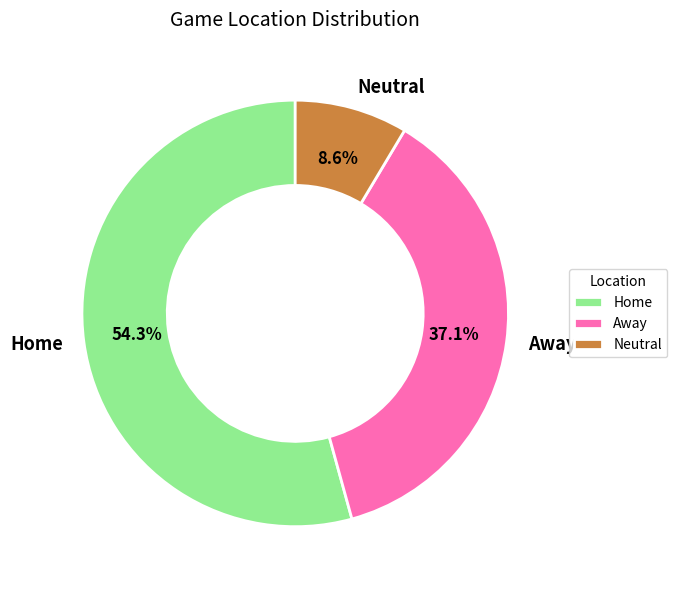

Which slice is the largest?

Home